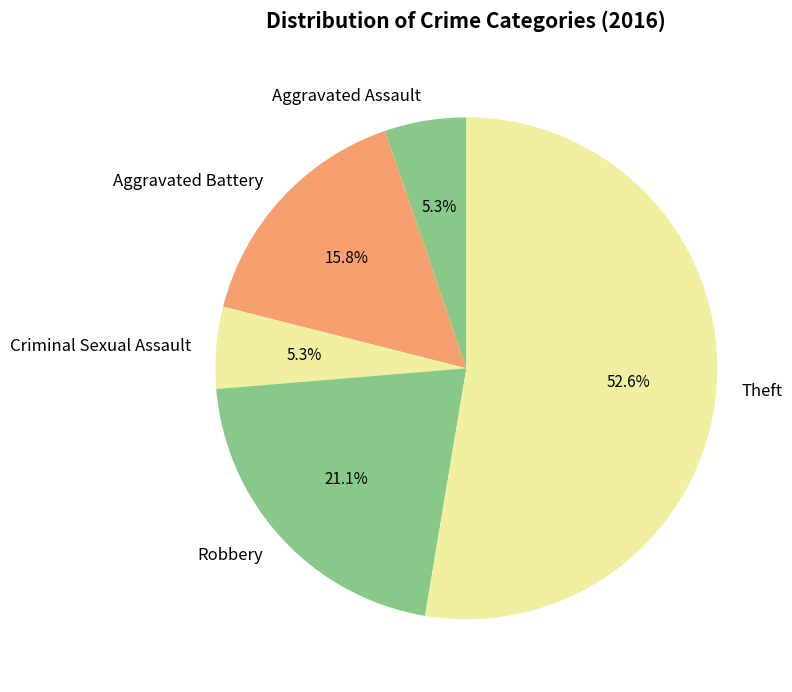

How many slices are in this pie chart?

5